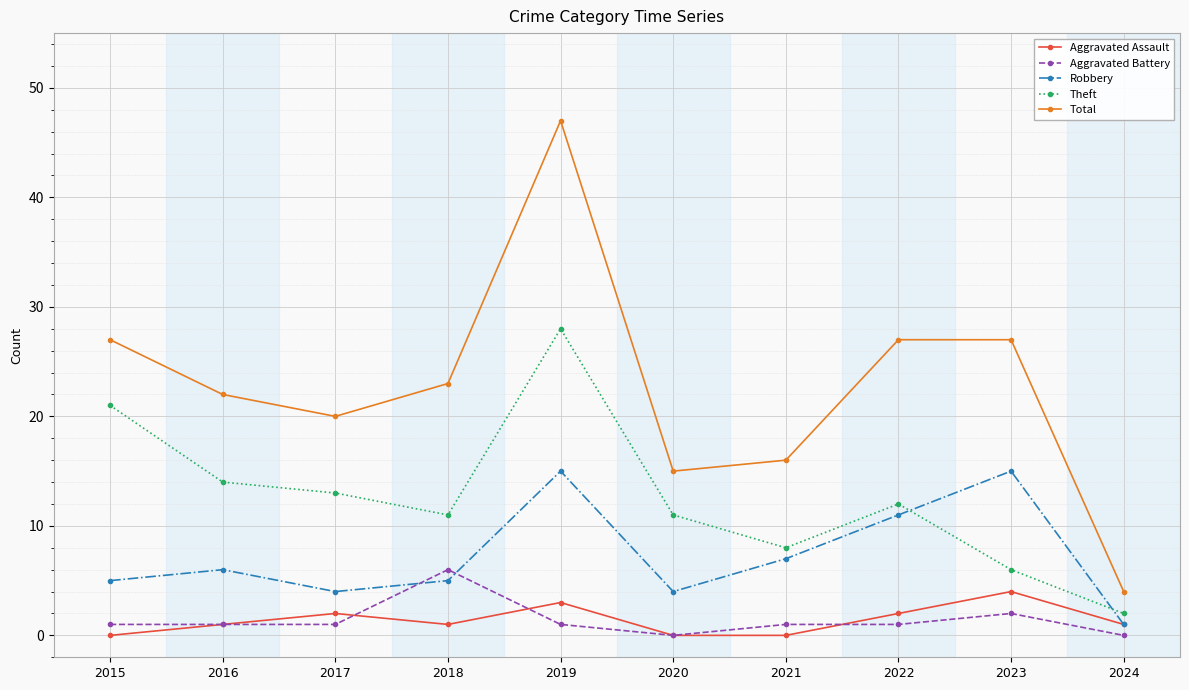

Reading left to right, list all the values displayed in this chart.

Aggravated Assault: 2015=0	2016=1	2017=2	2018=1	2019=3	2020=0	2021=0	2022=2	2023=4	2024=1
Aggravated Battery: 2015=1	2016=1	2017=1	2018=6	2019=1	2020=0	2021=1	2022=1	2023=2	2024=0
Robbery: 2015=5	2016=6	2017=4	2018=5	2019=15	2020=4	2021=7	2022=11	2023=15	2024=1
Theft: 2015=21	2016=14	2017=13	2018=11	2019=28	2020=11	2021=8	2022=12	2023=6	2024=2
Total: 2015=27	2016=22	2017=20	2018=23	2019=47	2020=15	2021=16	2022=27	2023=27	2024=4